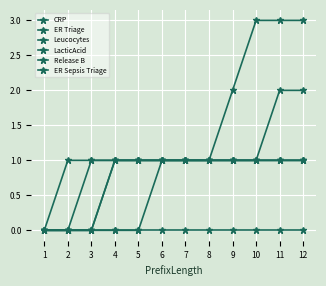

What is the greatest value displayed?

3